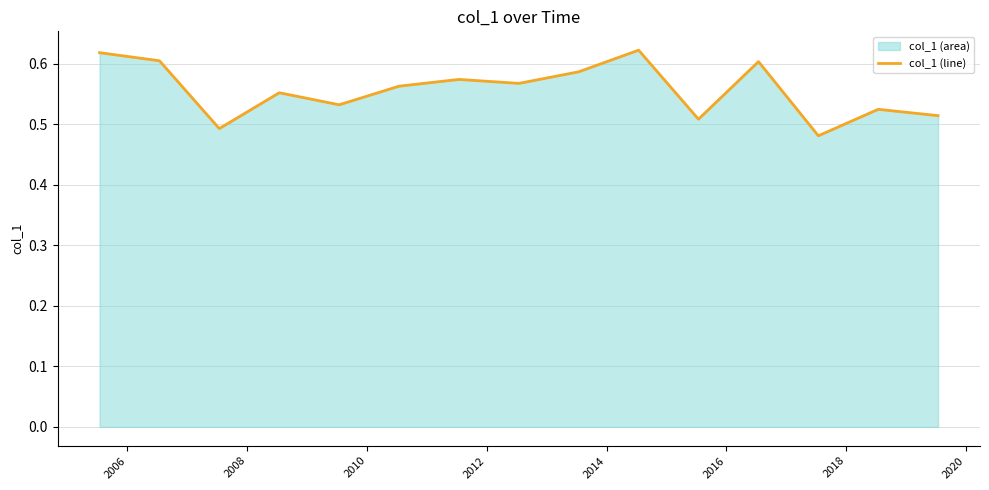

How many values are between 0 and 1?

15